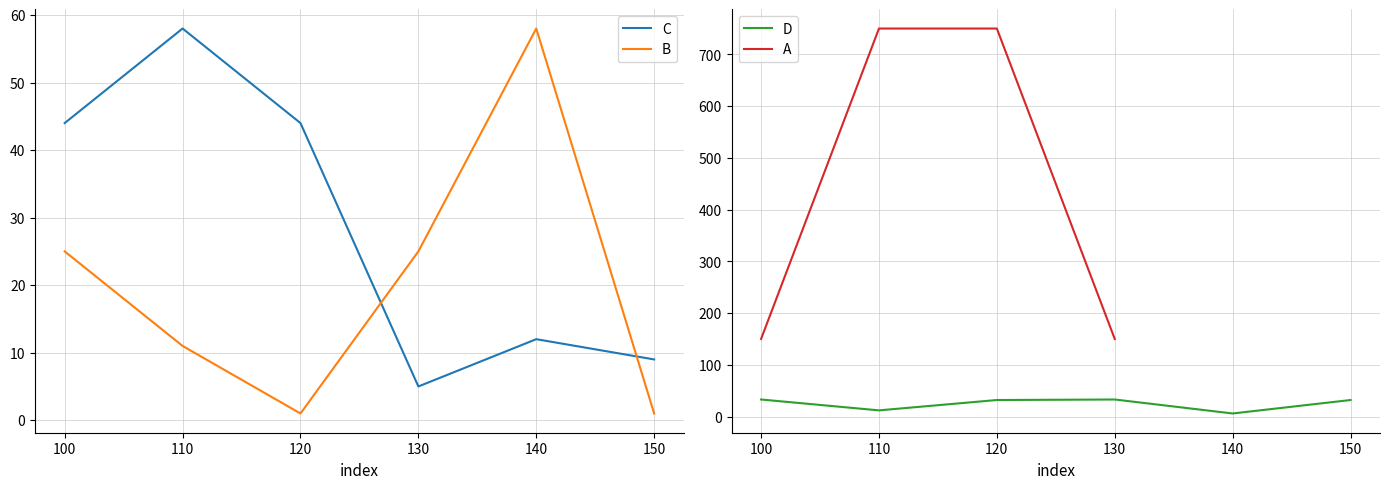

Is the value of C at 130 greater than the value of B at 100?

No